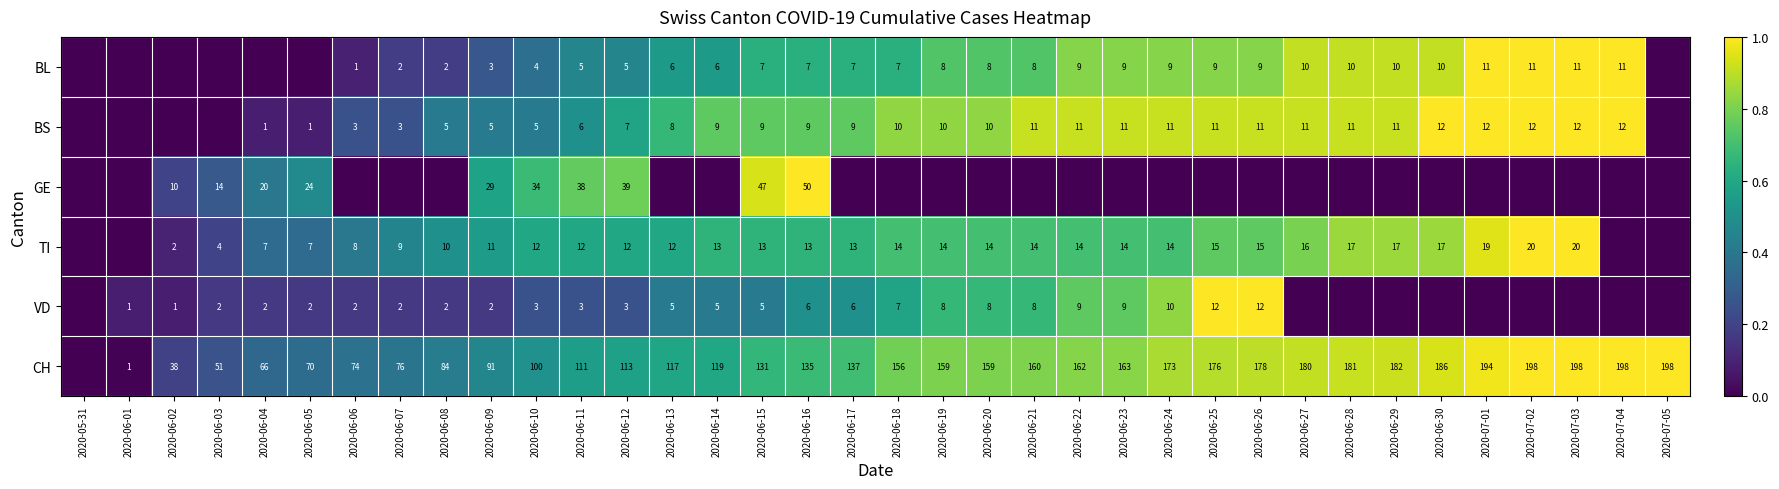

Is the value of VD at 2020-06-05 greater than the value of CH at 2020-06-26?

No